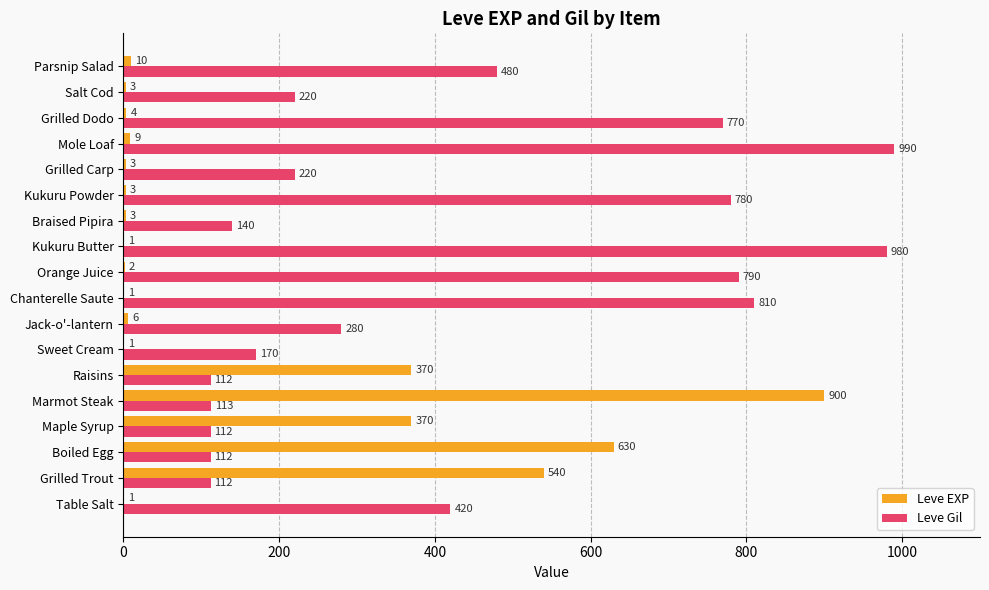

What is the maximum value shown in the chart?

990